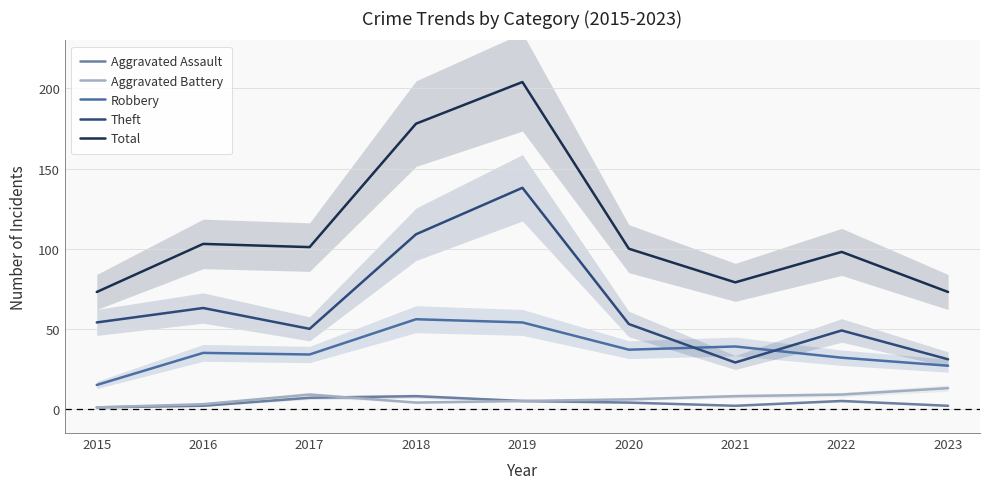

Which has a higher value, 2018 or 2016?

2018